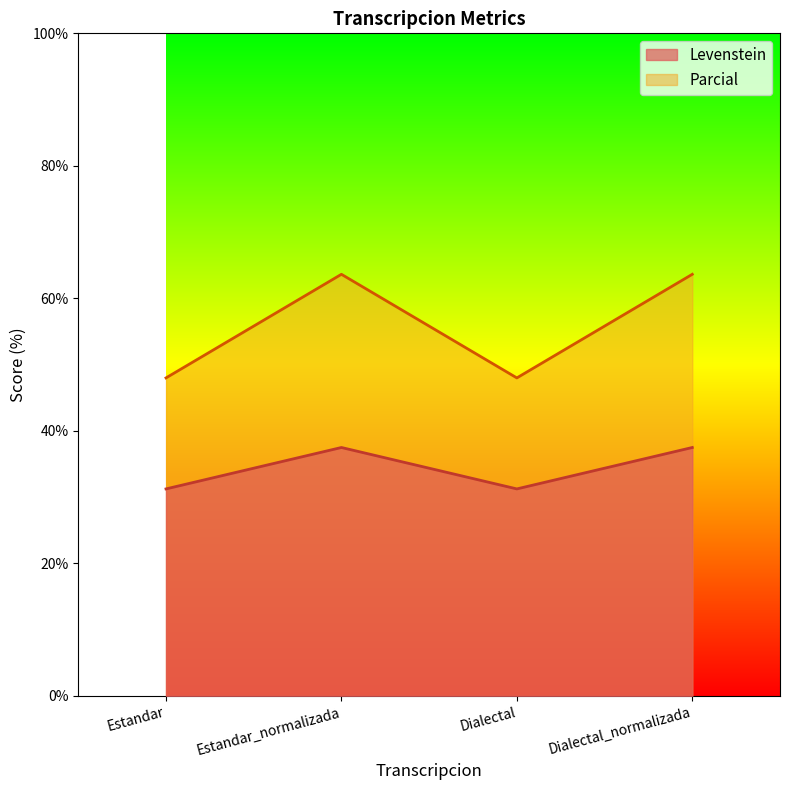

What is the value of the Levenstein point at the 1st from the left?

31.2